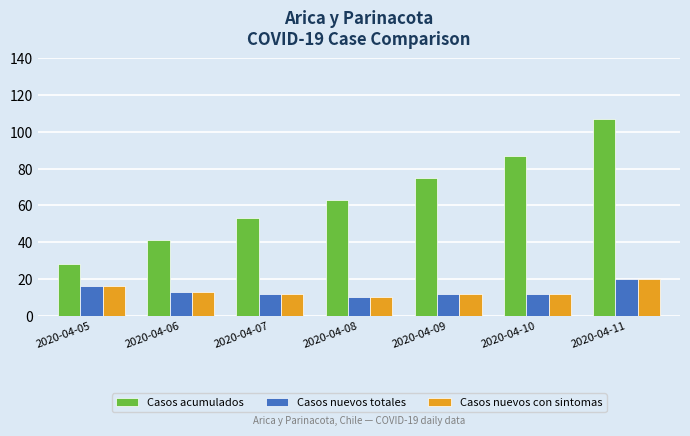

The value of Casos acumulados at 2020-04-06 is 15. True or false?

False